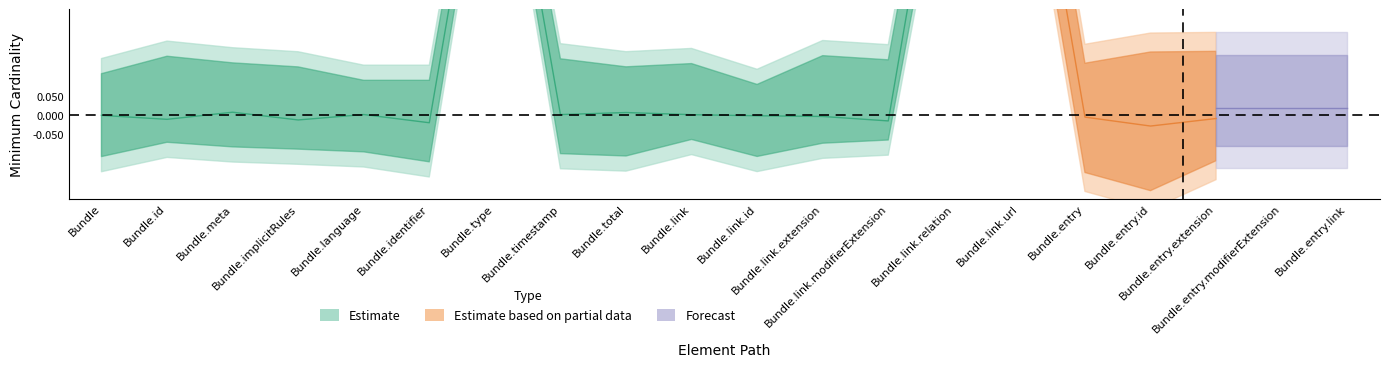

How many data points does each series have?

20